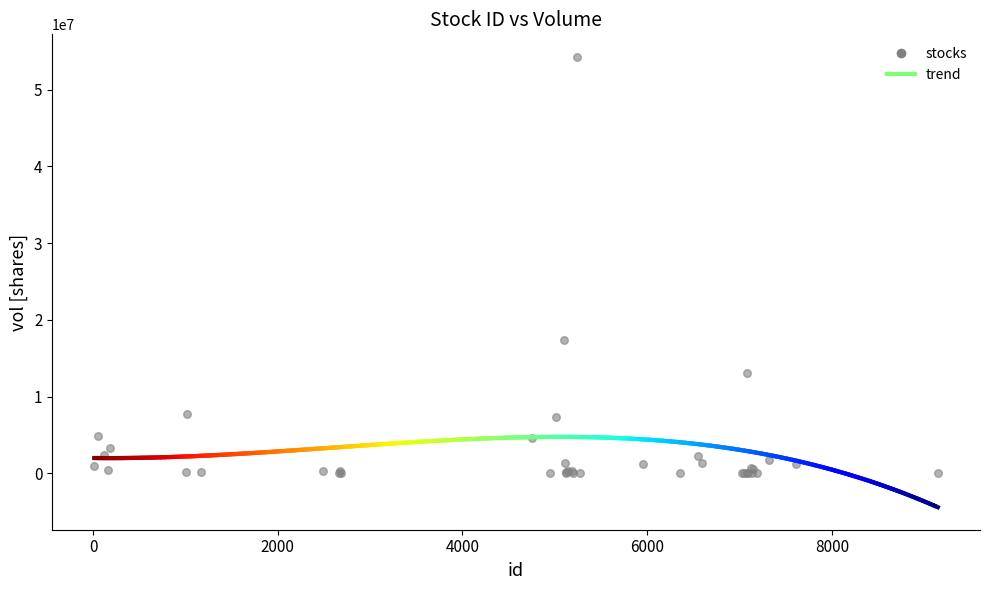

What Y value in the scatter plot is closest to 27140000?

17314100